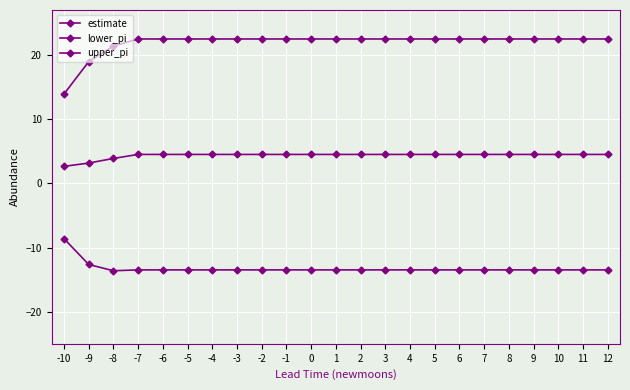

How many values in the upper_pi series are below 22?

3